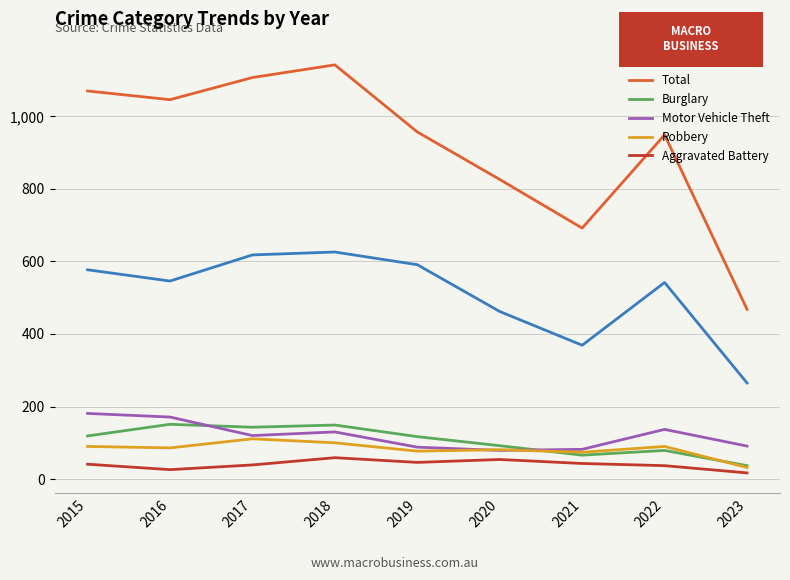

Which series has the largest total across all categories?

Total